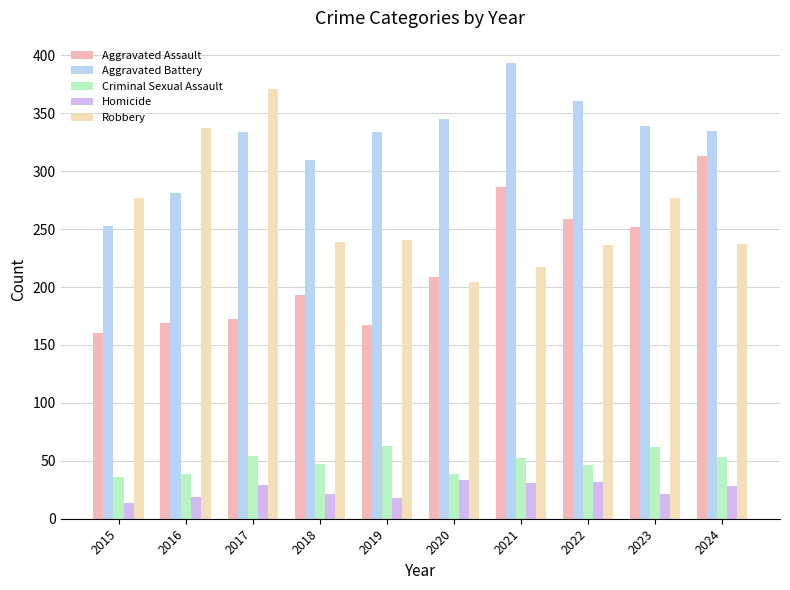

How many bars are there in each group?

5